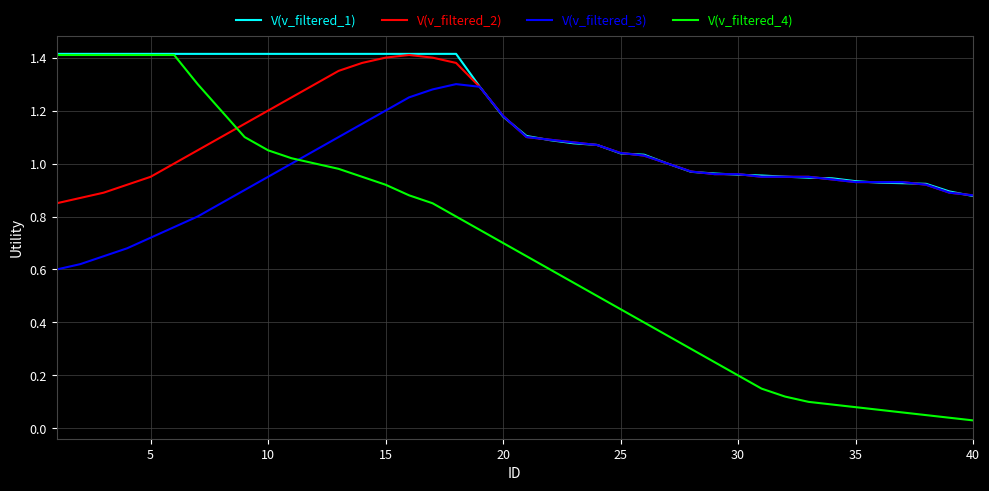

Rank the series by their average value, from lowest to highest.

V(v_filtered_4), V(v_filtered_3), V(v_filtered_2), V(v_filtered_1)